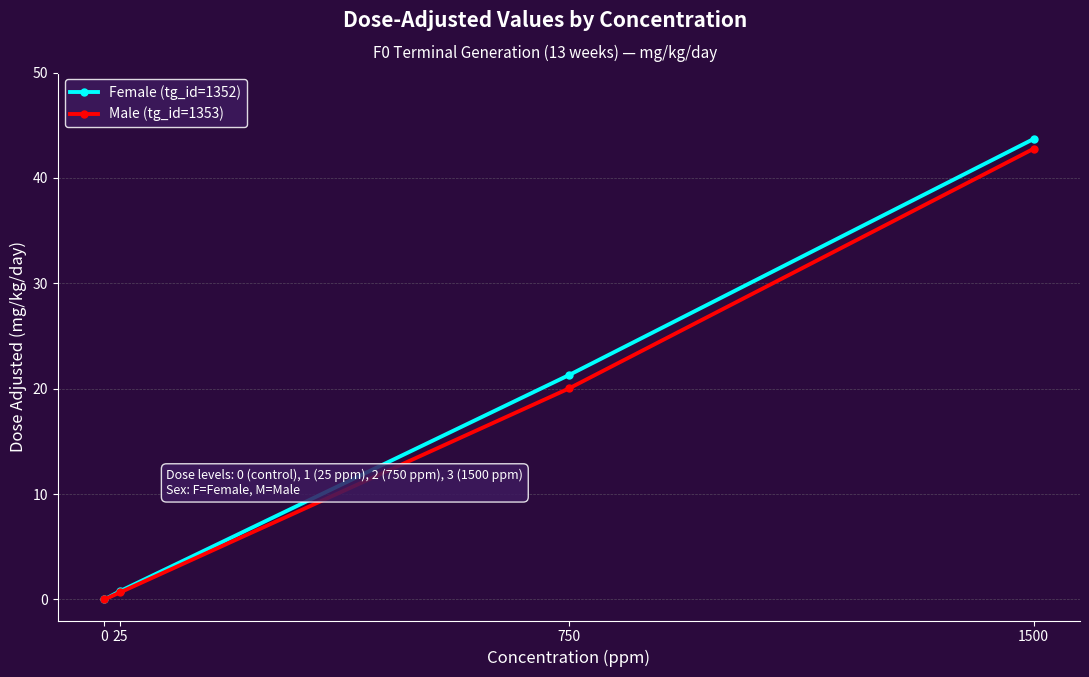

What is the difference between the maximum and minimum values in the Male (tg_id=1353) series?

42.8